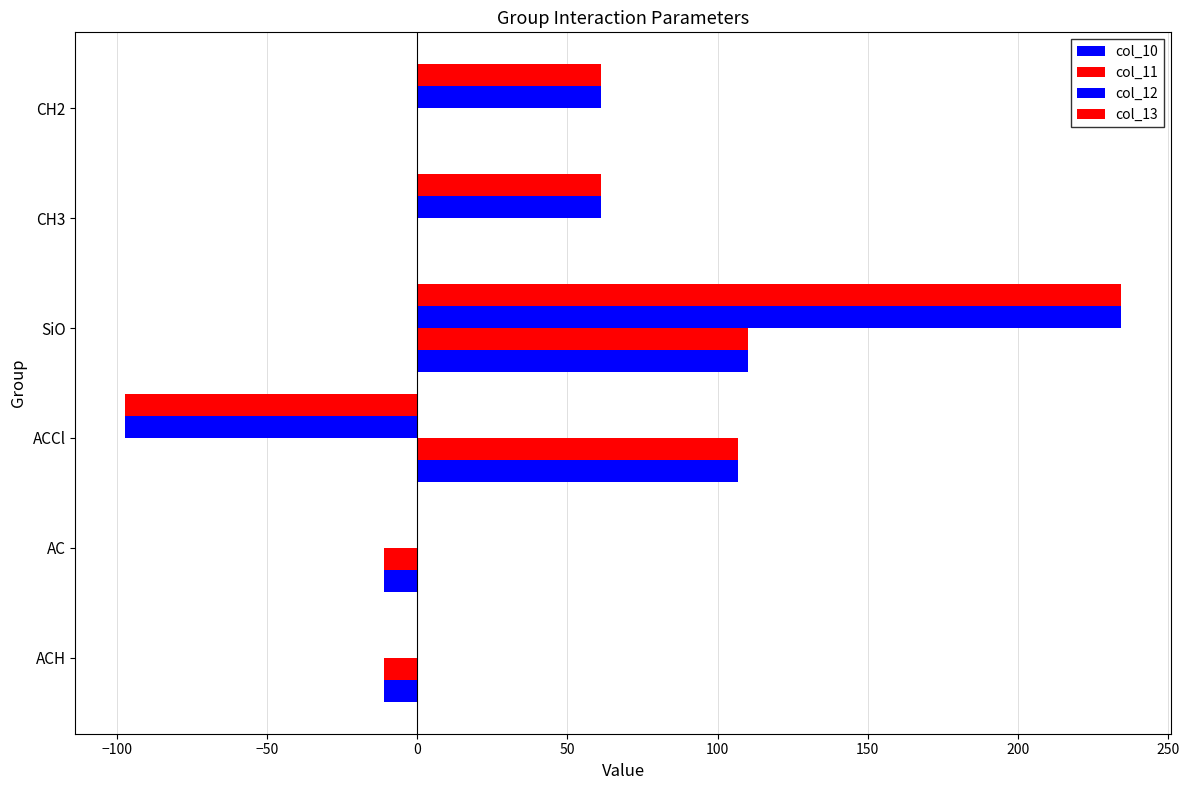

What is the difference between the second highest and minimum values in the col_13 series?

158.4